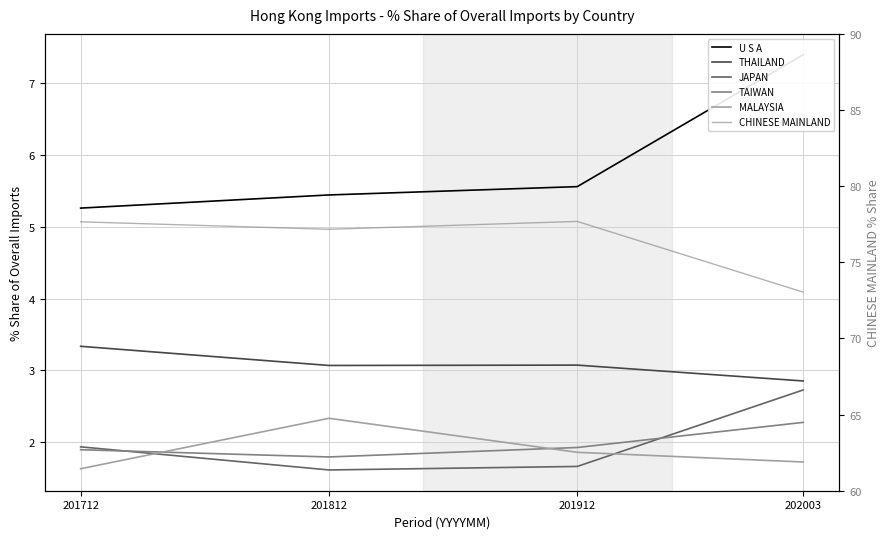

True or false: CHINESE MAINLAND and THAILAND intersect in this chart.

False